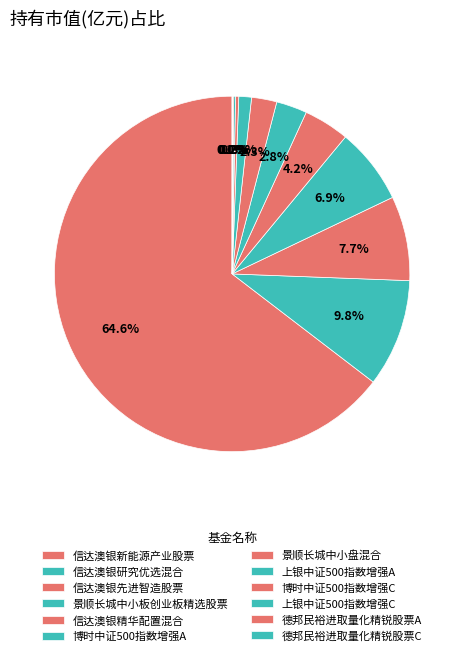

To the nearest percent, what is the difference between the 德邦民裕进取量化精锐股票C and 上银中证500指数增强A slice percentages?

1%